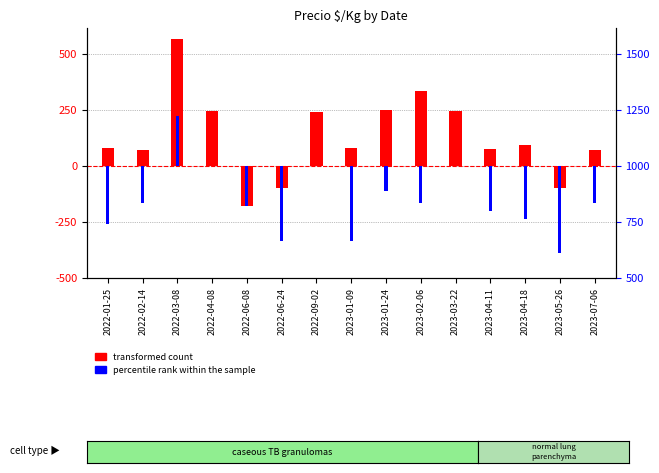

Rank the series by their average value, from highest to lowest.

transformed count, percentile rank within the sample